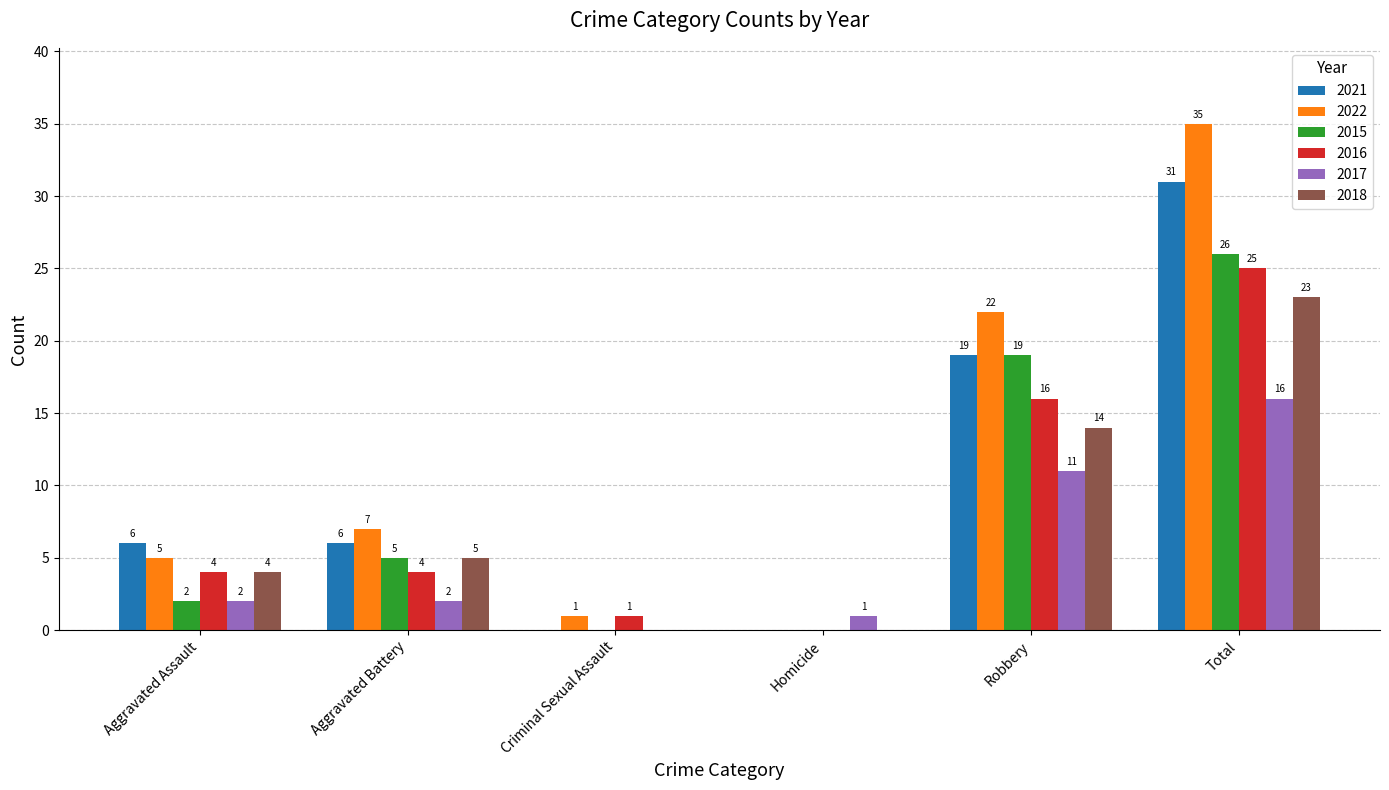

At which category is the sum across all series the highest?

Total